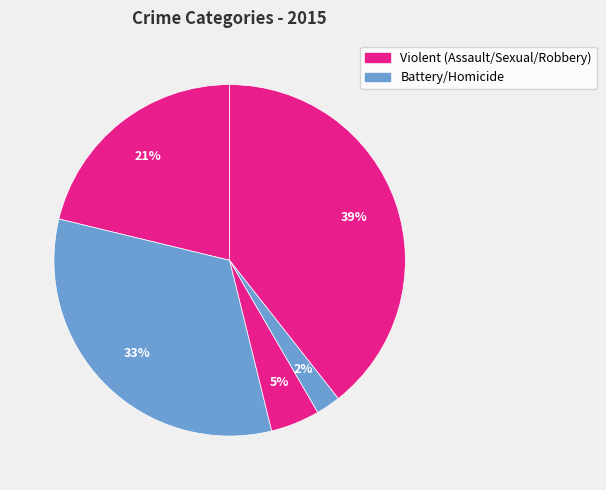

How many segments does this pie chart have?

5